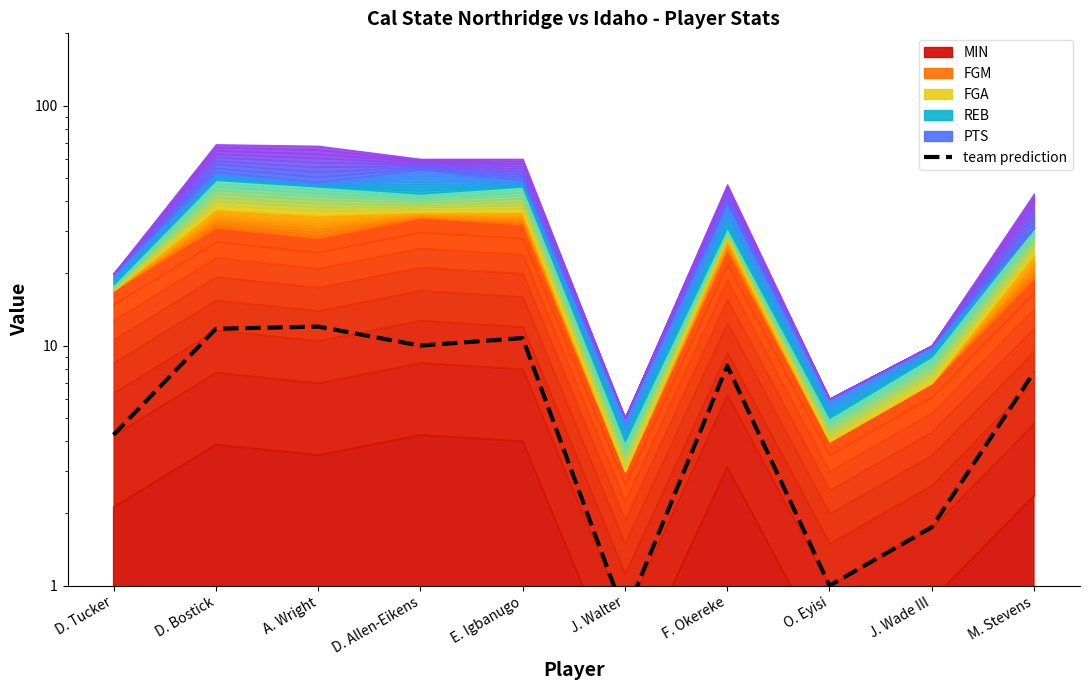

The value at O. Eyisi is 1.6. True or false?

False